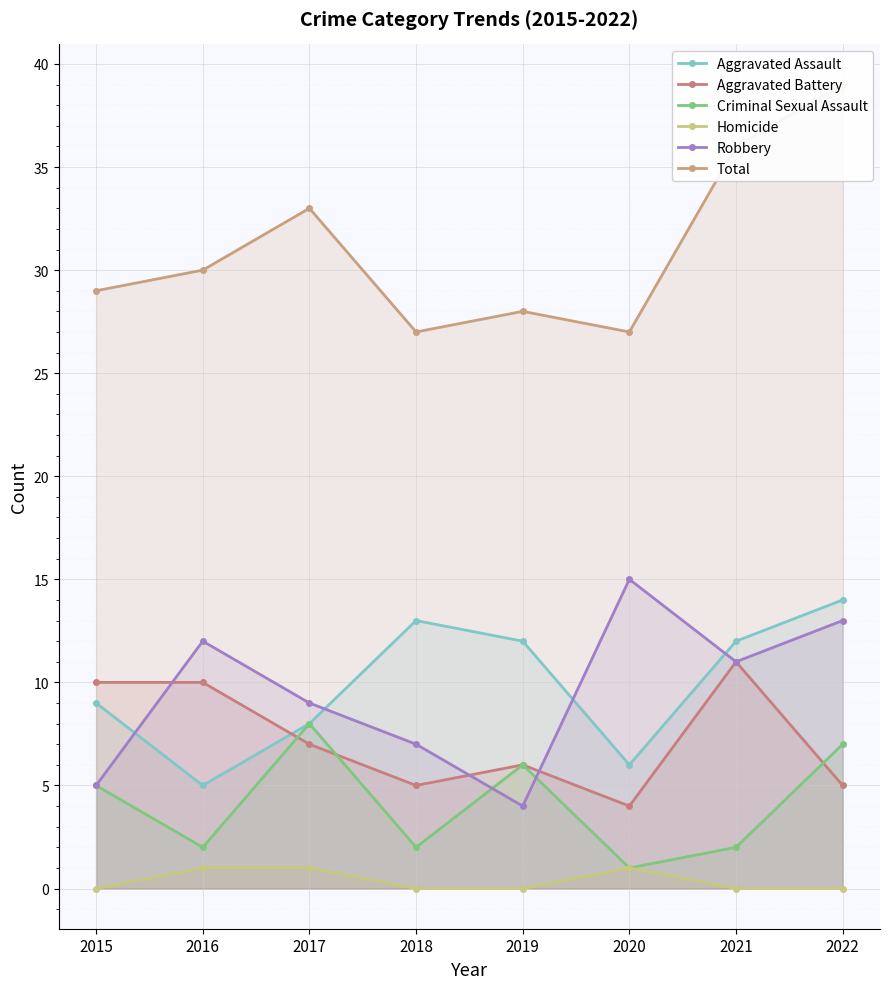

True or false: Aggravated Assault and Homicide intersect in this chart.

False